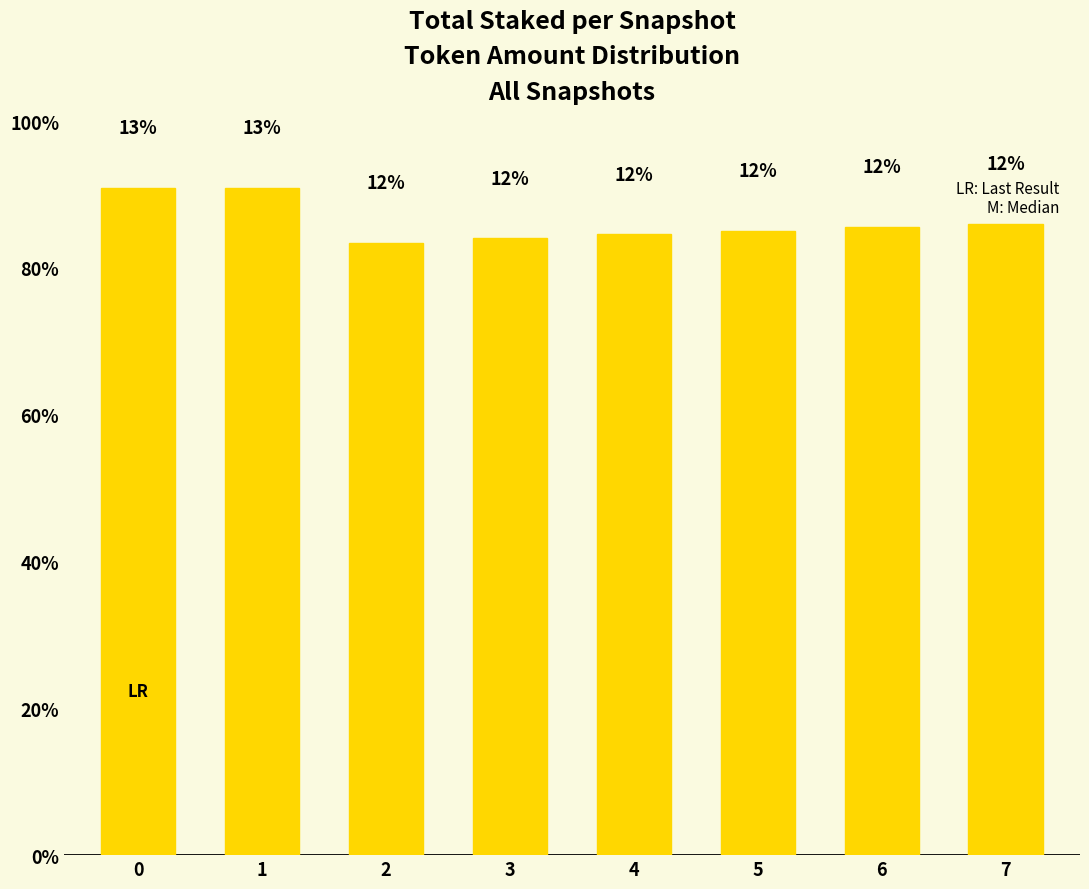

The value at 5 is 435344251910.6. True or false?

False